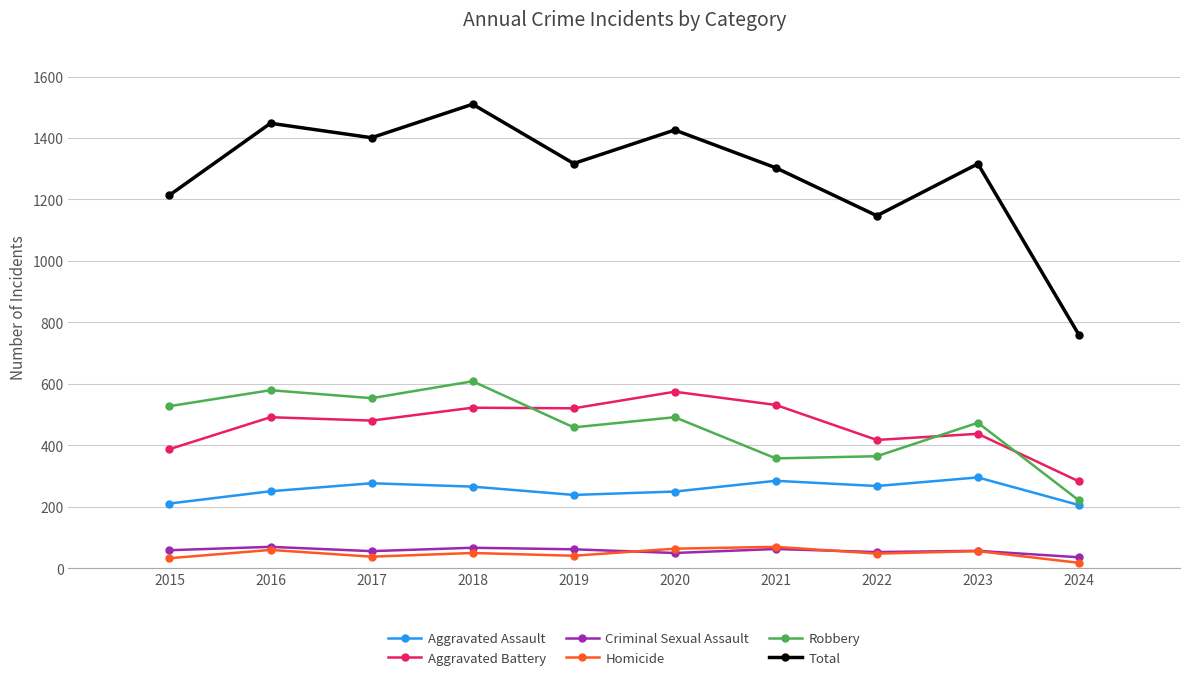

What value does the Total series have at 2020, to the nearest 100?

1400